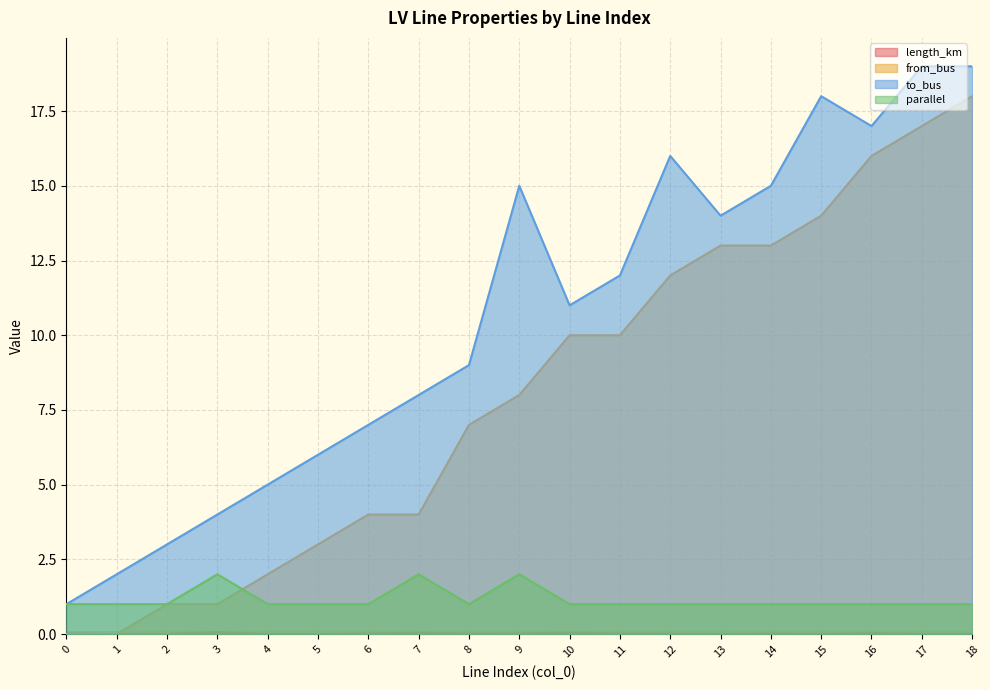

How many interior local peaks does the length_km series have?

5